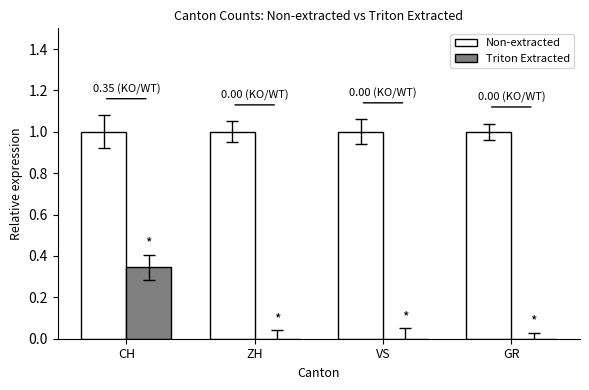

Is the value of Triton Extracted at ZH greater than the value of Non-extracted at GR?

No